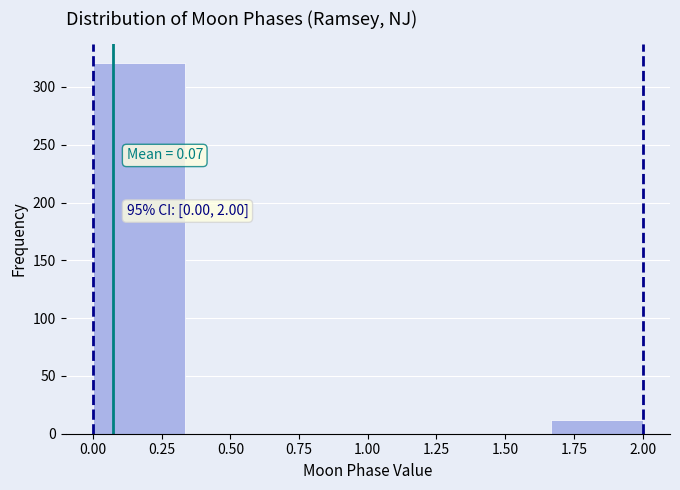

Which range on the x-axis has the tallest bar?

0.00 to 0.35